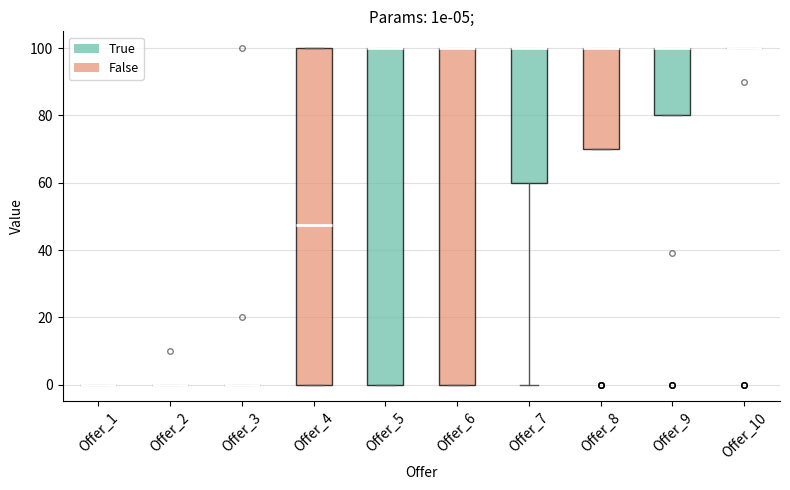

Reading left to right, transcribe this box plot: for each box, give where its median line is, the range the box spans, and where its two whiskers end, as read against the y-axis. The values are not printed on the chart, so give them approximately, as read against the axis.

Offer_1: box collapsed to a line at 0, whiskers 0 to 0
Offer_2: box collapsed to a line at 0, whiskers 0 to 0
Offer_3: box collapsed to a line at 0, whiskers 0 to 0
Offer_4: median 48, box 0 to 100, whiskers 0 to 100
Offer_5: median 100 (drawn on the box's upper edge), box 0 to 100, whiskers 0 to 100
Offer_6: median 100 (drawn on the box's upper edge), box 0 to 100, whiskers 0 to 100
Offer_7: median 100 (drawn on the box's upper edge), box 60 to 100, whiskers 0 to 100
Offer_8: median 100 (drawn on the box's upper edge), box 70 to 100, whiskers 70 to 100
Offer_9: median 100 (drawn on the box's upper edge), box 80 to 100, whiskers 80 to 100
Offer_10: box collapsed to a line at 100, whiskers 100 to 100